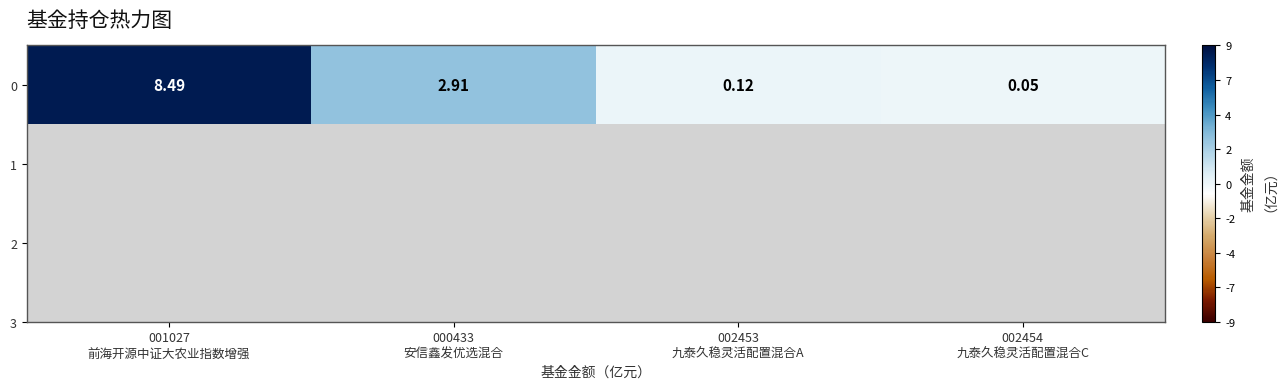

What is the difference between the maximum and second lowest values?

8.4